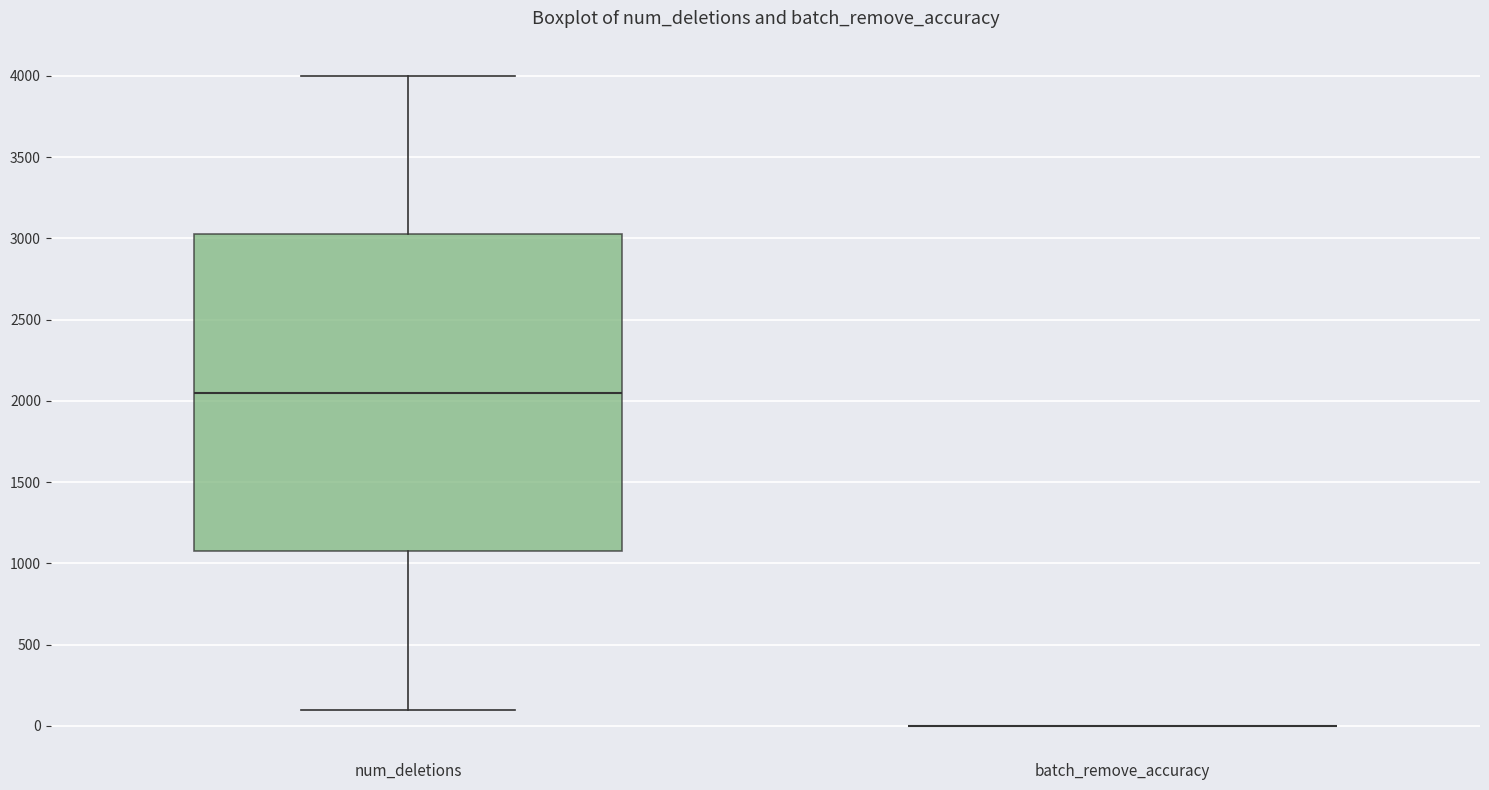

Reading left to right, transcribe this box plot: for each box, give where its median line is, the range the box spans, and where its two whiskers end, as read against the y-axis. The values are not printed on the chart, so give them approximately, as read against the axis.

num_deletions: median 2050, box 1100 to 3050, whiskers 100 to 4000
batch_remove_accuracy: box collapsed to a line at 0, whiskers 0 to 0